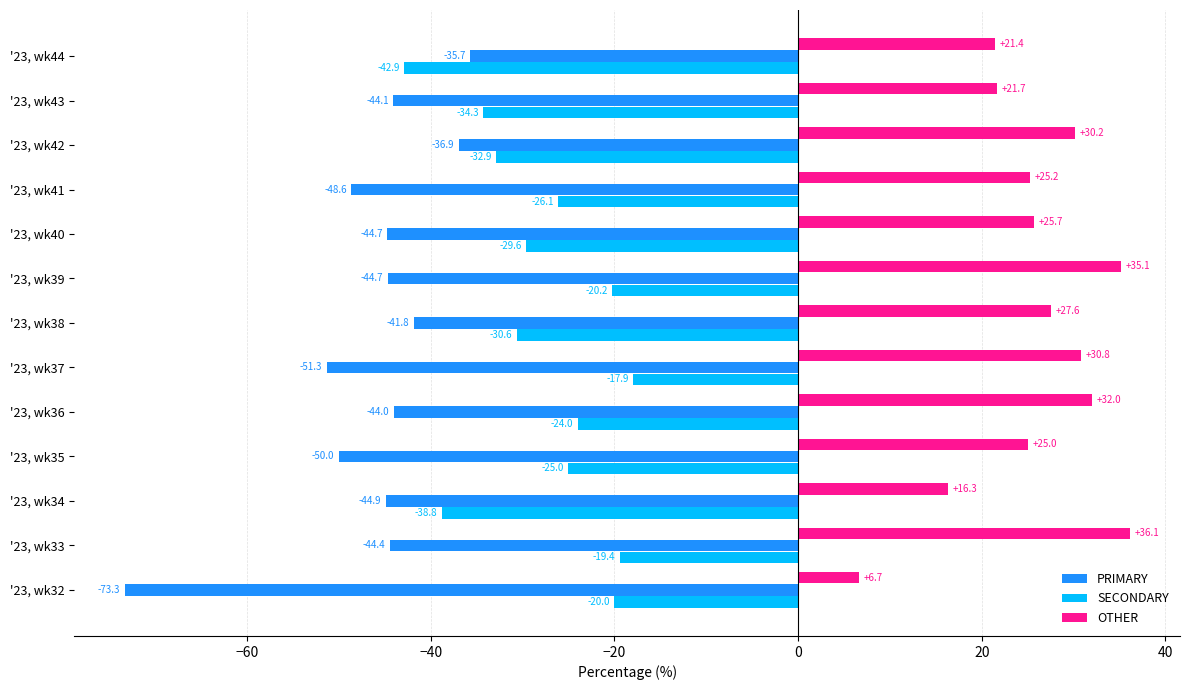

Which series has the largest range (max minus min)?

PRIMARY